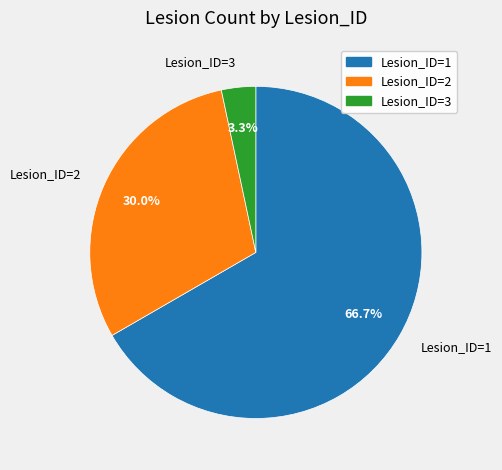

Combined, what portion of the pie is Lesion_ID=3 and Lesion_ID=2?

33.3%